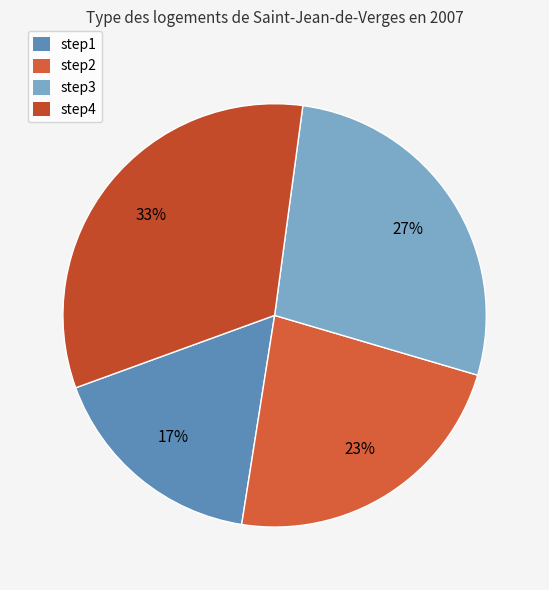

The step4 slice represents 33% of the pie. True or false?

True